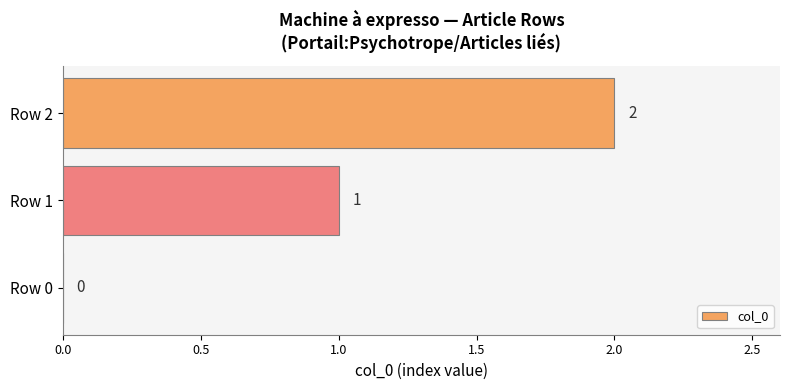

Which has a higher value, Row 1 or Row 0?

Row 1